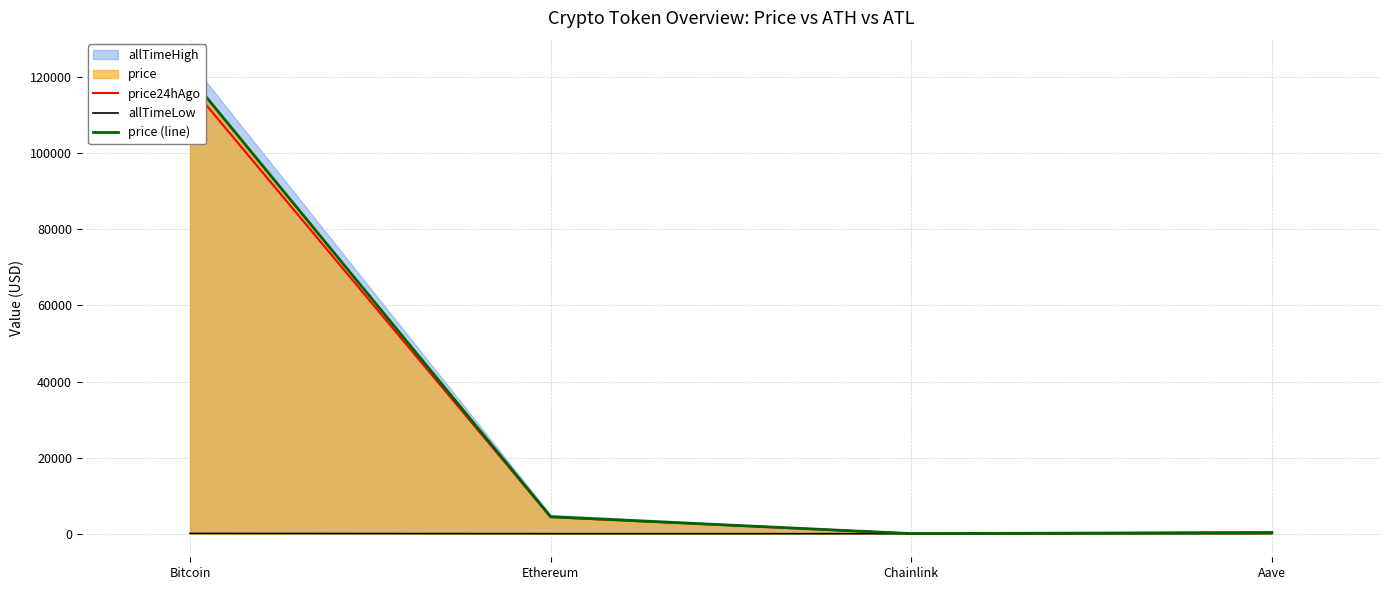

What is the value of the allTimeLow point at the 4th from the left?

26.0